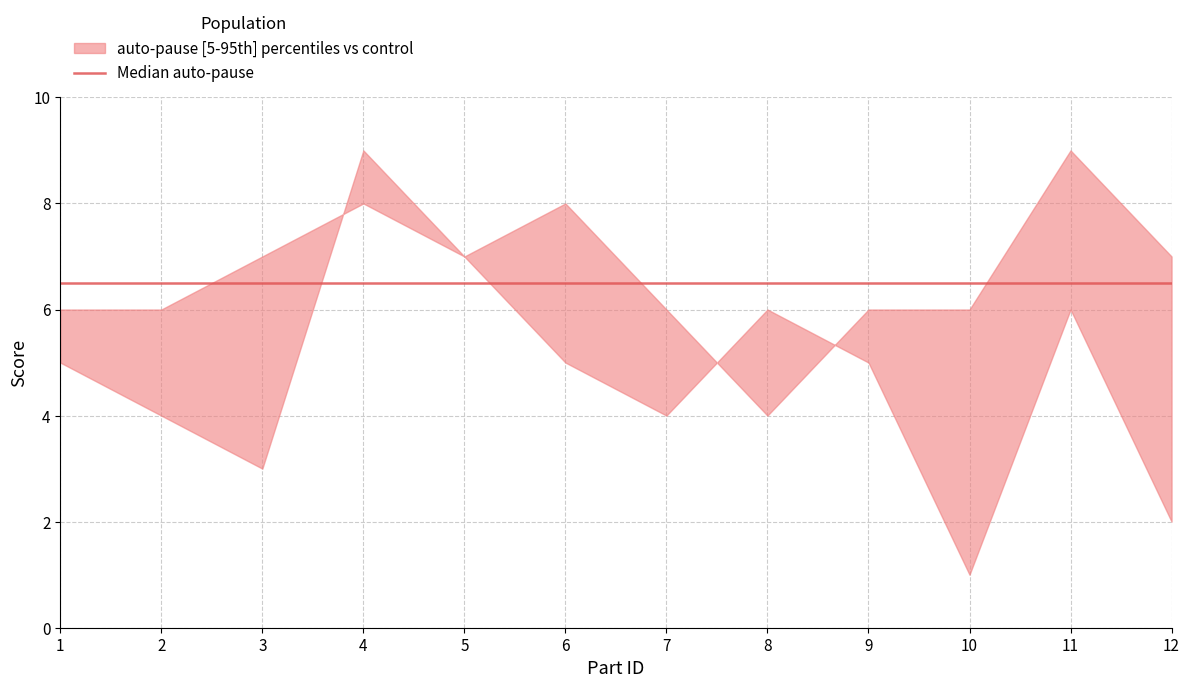

Reading left to right, extract all data points from this chart.

auto-pause: 6	6	7	8	7	8	6	4	6	6	9	7
control: 5	4	3	9	7	5	4	6	5	1	6	2